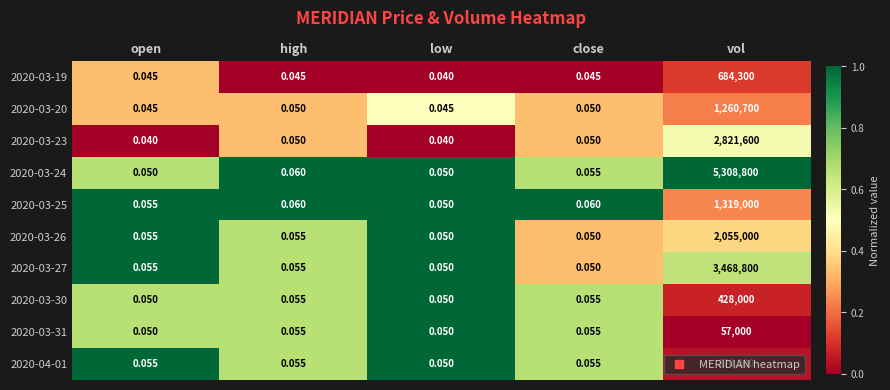

At which category is the sum across all series the highest?

vol